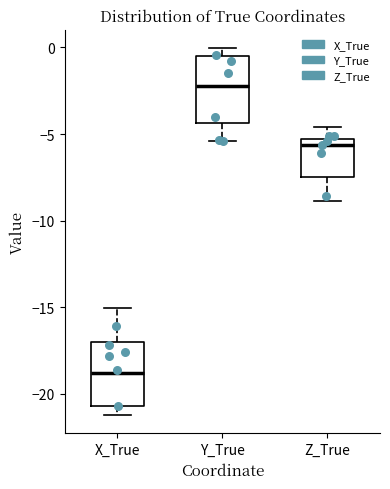

Reading left to right, transcribe this box plot: for each box, give where its median line is, the range the box spans, and where its two whiskers end, as read against the y-axis. The values are not printed on the chart, so give them approximately, as read against the axis.

X_True: median -19.0, box -20.5 to -17.0, whiskers -21.0 to -15.0
Y_True: median -2.0, box -4.5 to -0.5, whiskers -5.5 to 0.0
Z_True: median -5.5 (just below the box's upper edge), box -7.5 to -5.5, whiskers -9.0 to -4.5